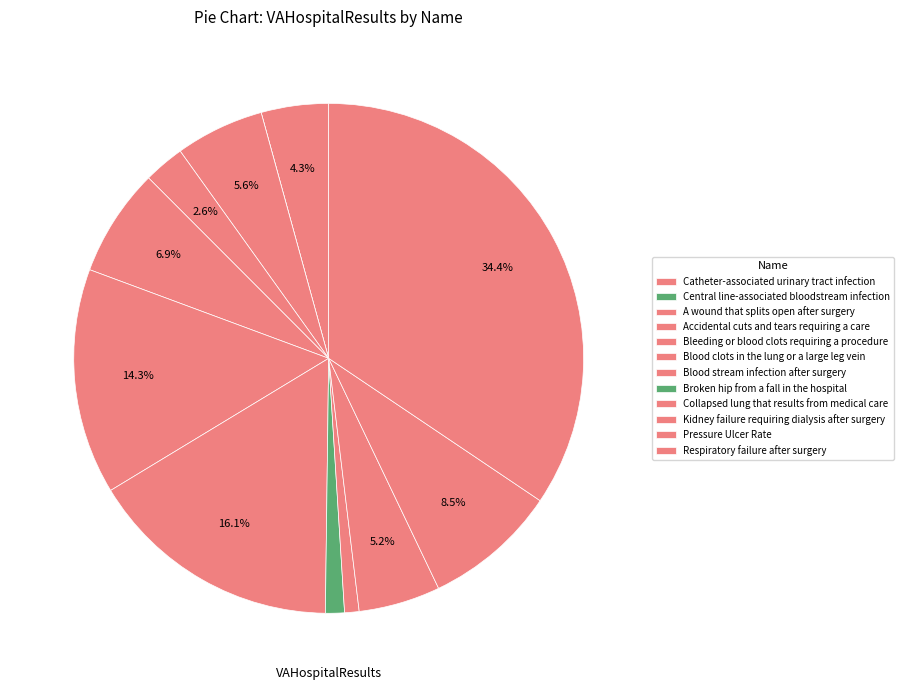

Which slice is the largest?

Respiratory failure after surgery